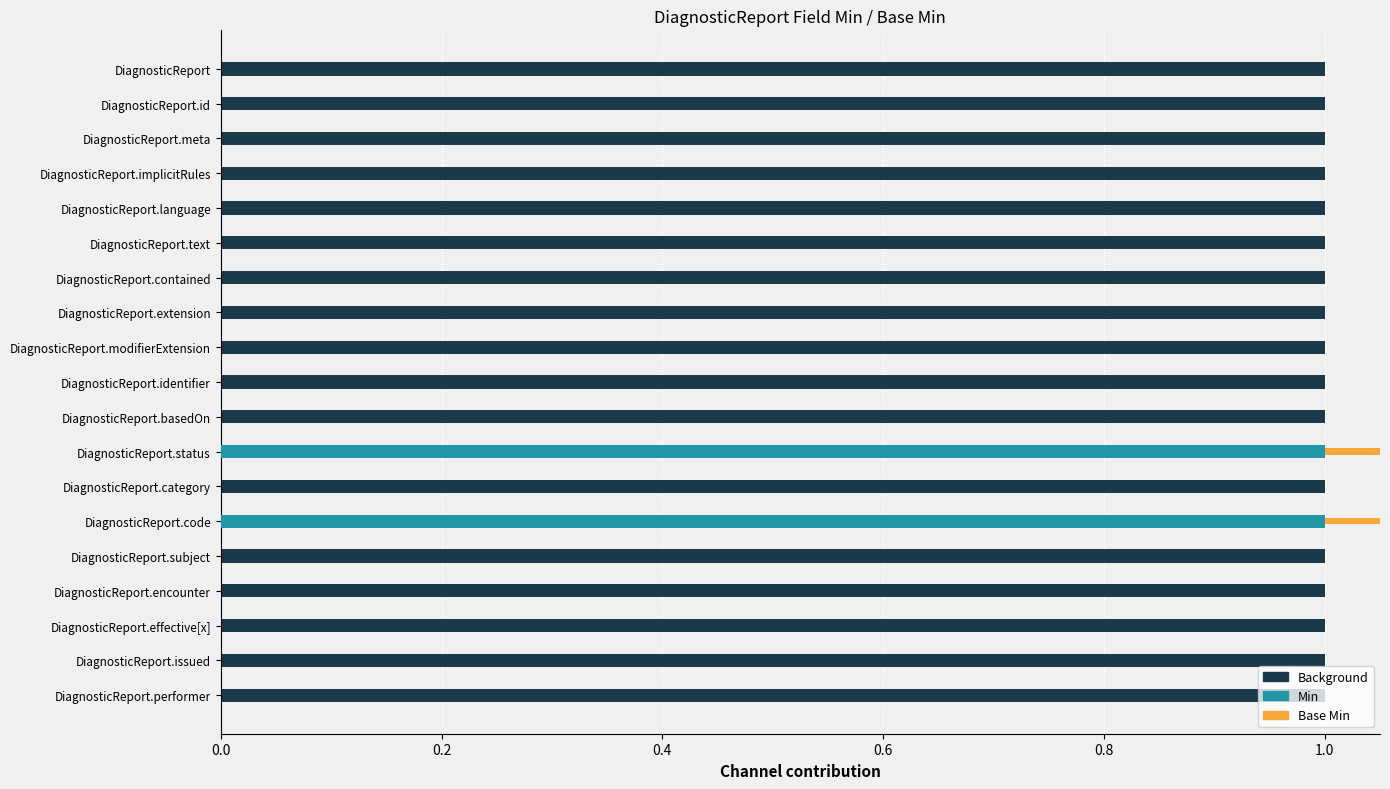

True or false: Min has a value of 0 at DiagnosticReport.basedOn.

True